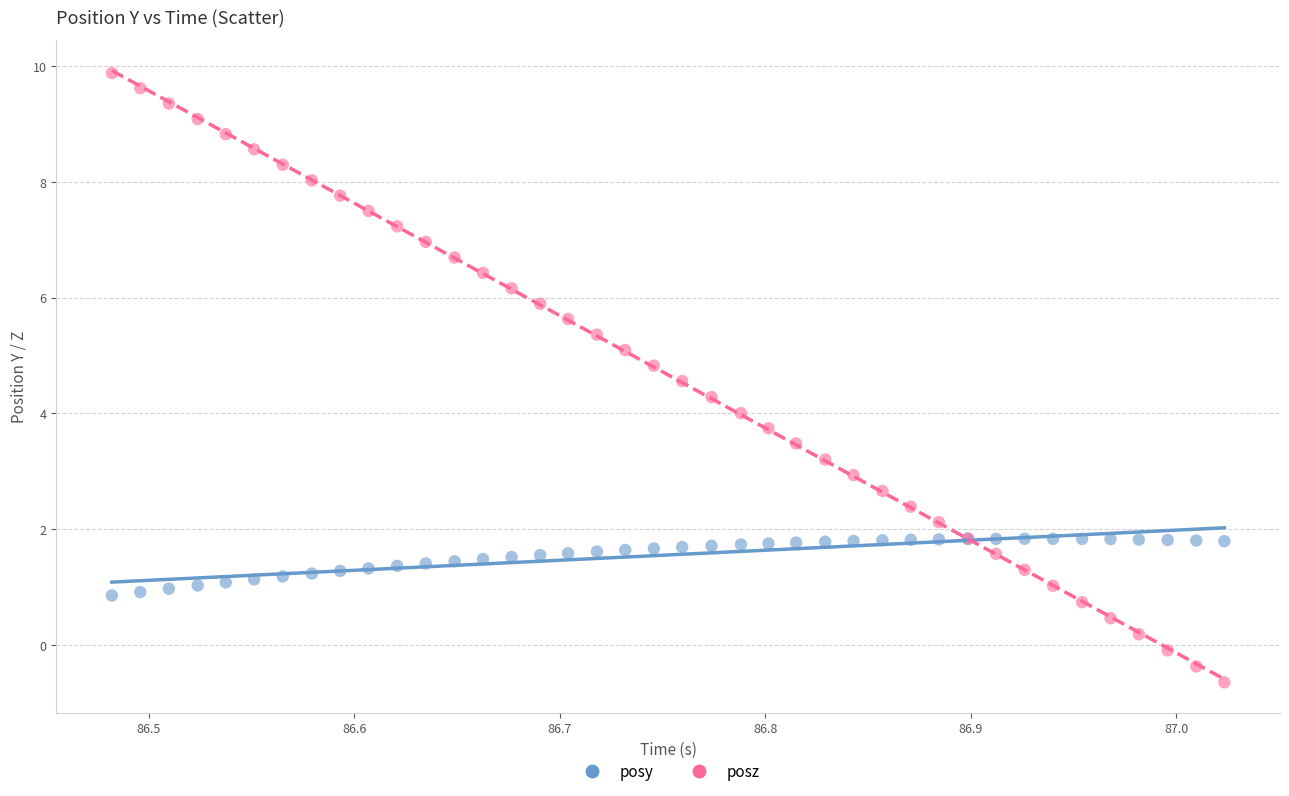

Which series reaches the minimum Y coordinate?

posz